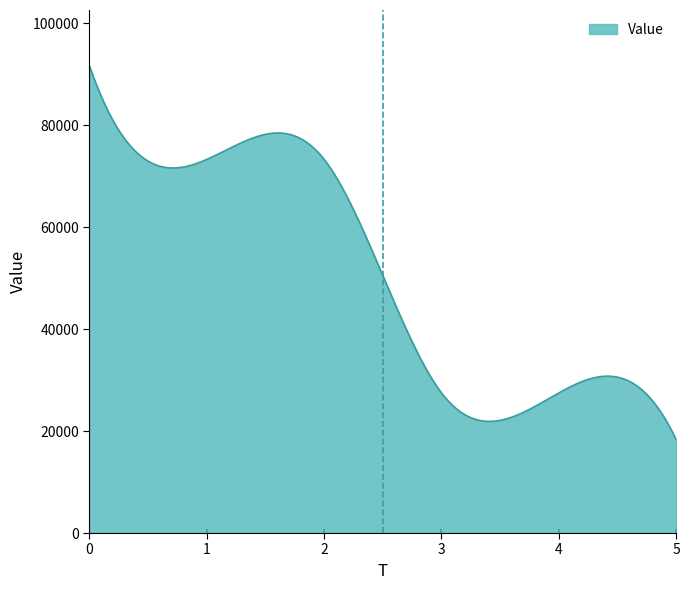

What is the smallest value displayed?

18321.6